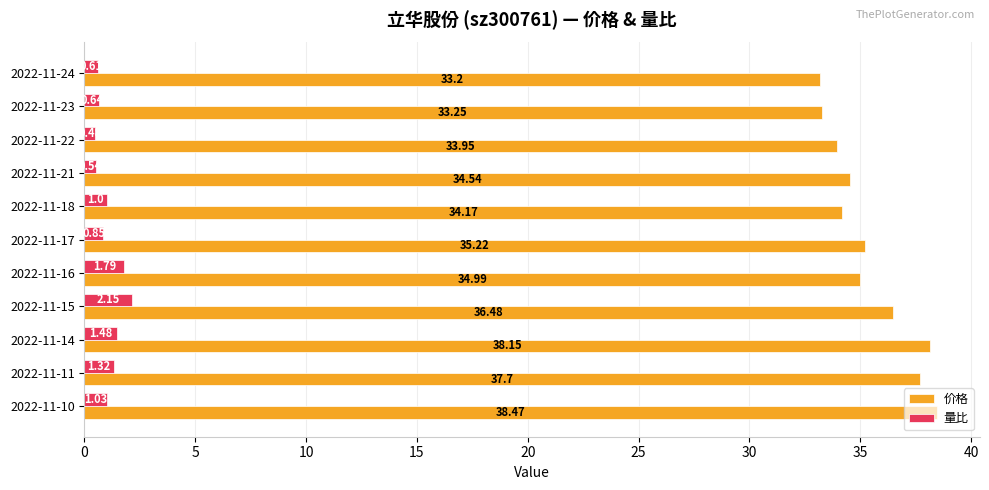

How many data points in 价格 are above 34?

8